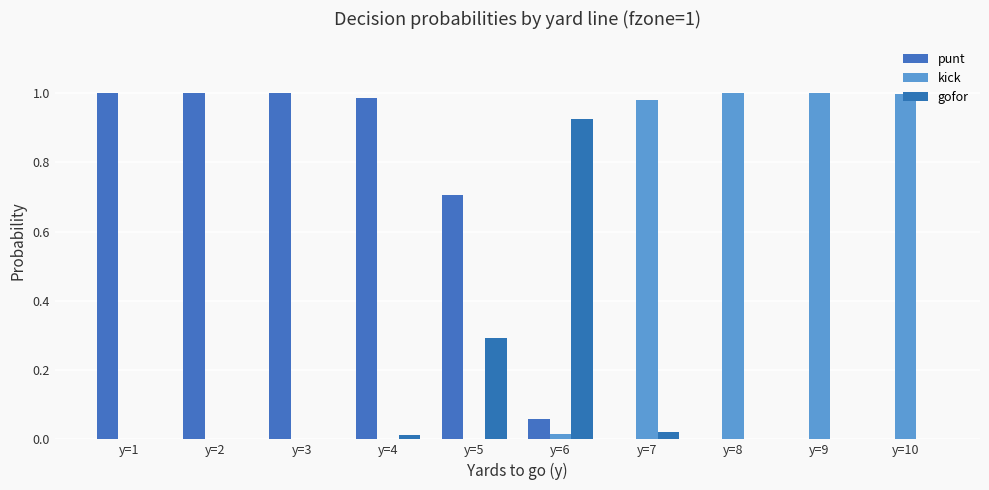

Does the chart contain stacked bars?

No